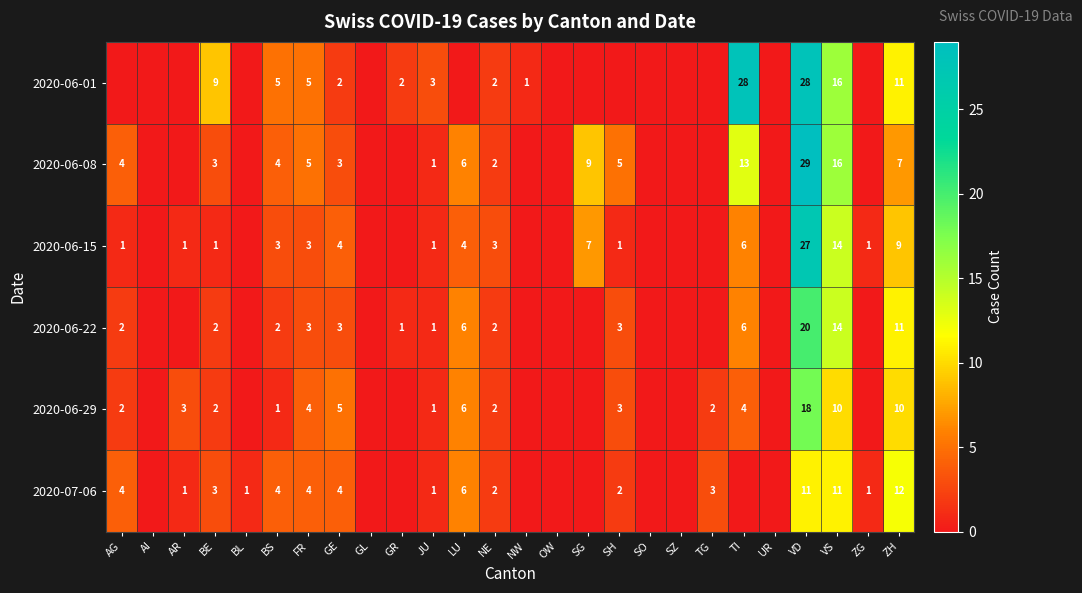

What is the sum of the 2020-06-22 values at GE and LU?

9